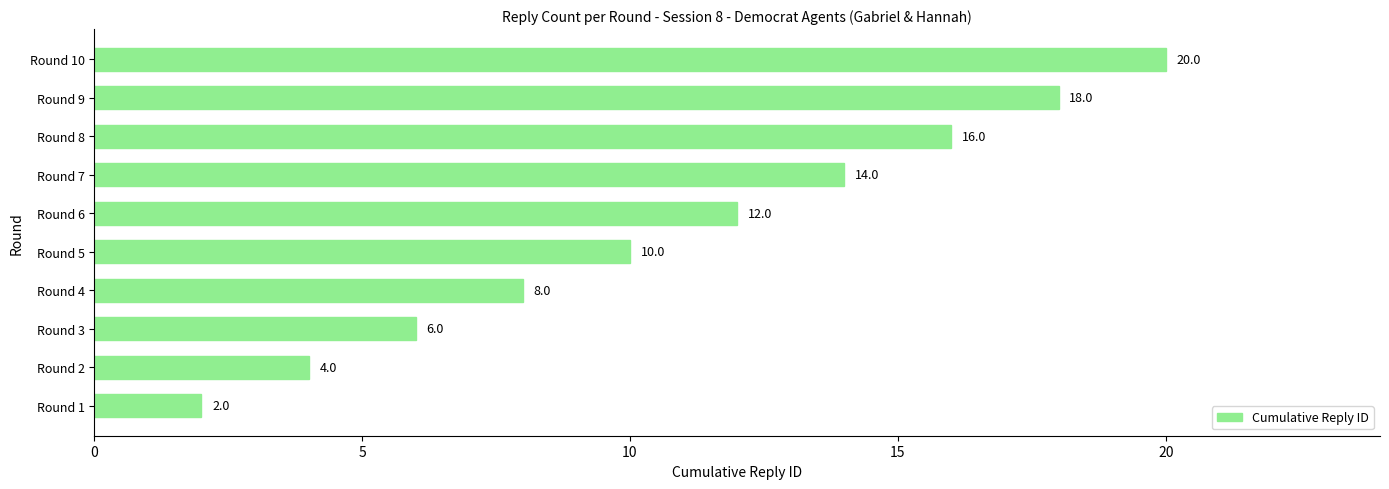

Rank the categories by value from lowest to highest.

Round 1, Round 2, Round 3, Round 4, Round 5, Round 6, Round 7, Round 8, Round 9, Round 10